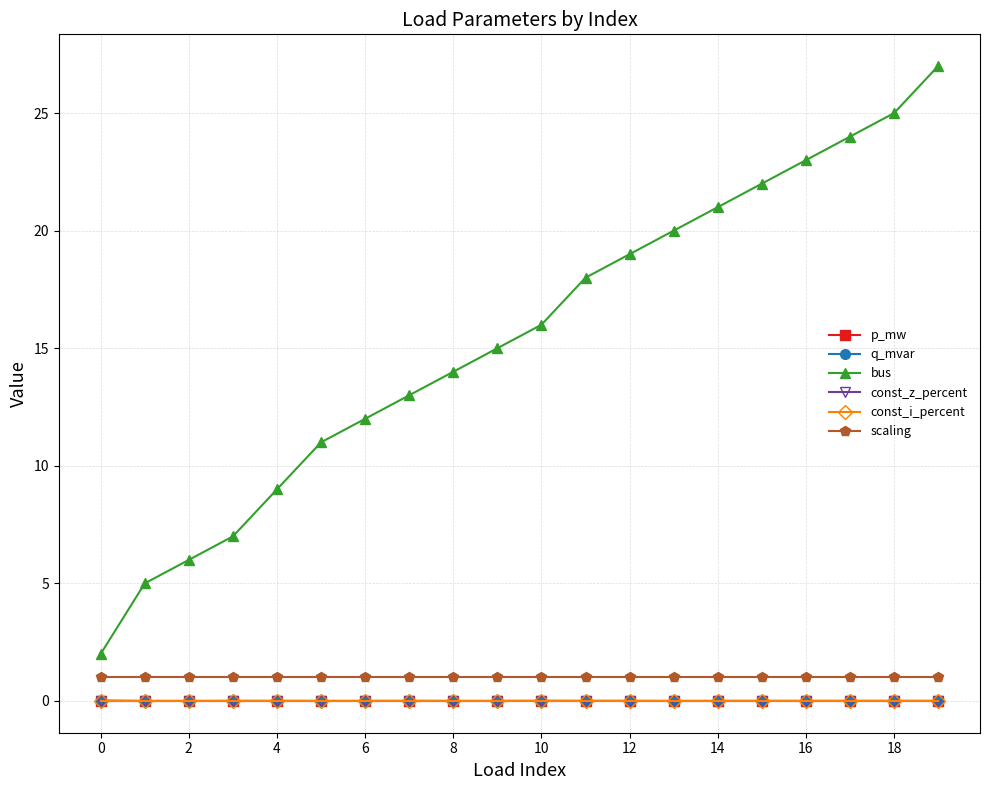

True or false: p_mw and const_z_percent cross at least once.

False